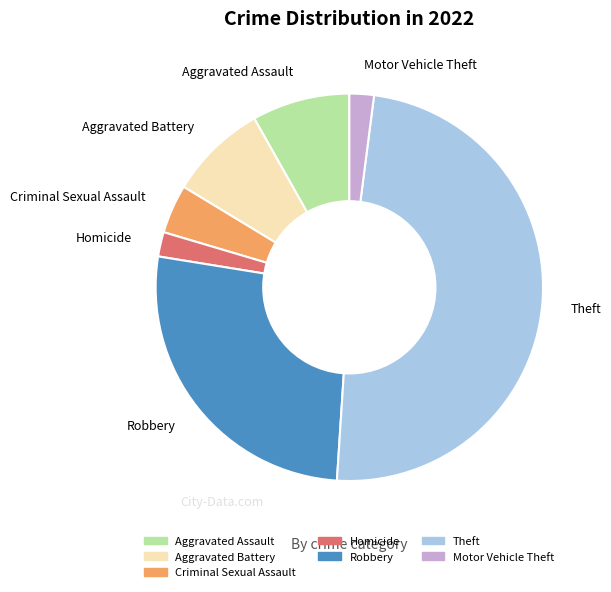

What is the ratio of the value at Criminal Sexual Assault to the value at Aggravated Battery?

0.5